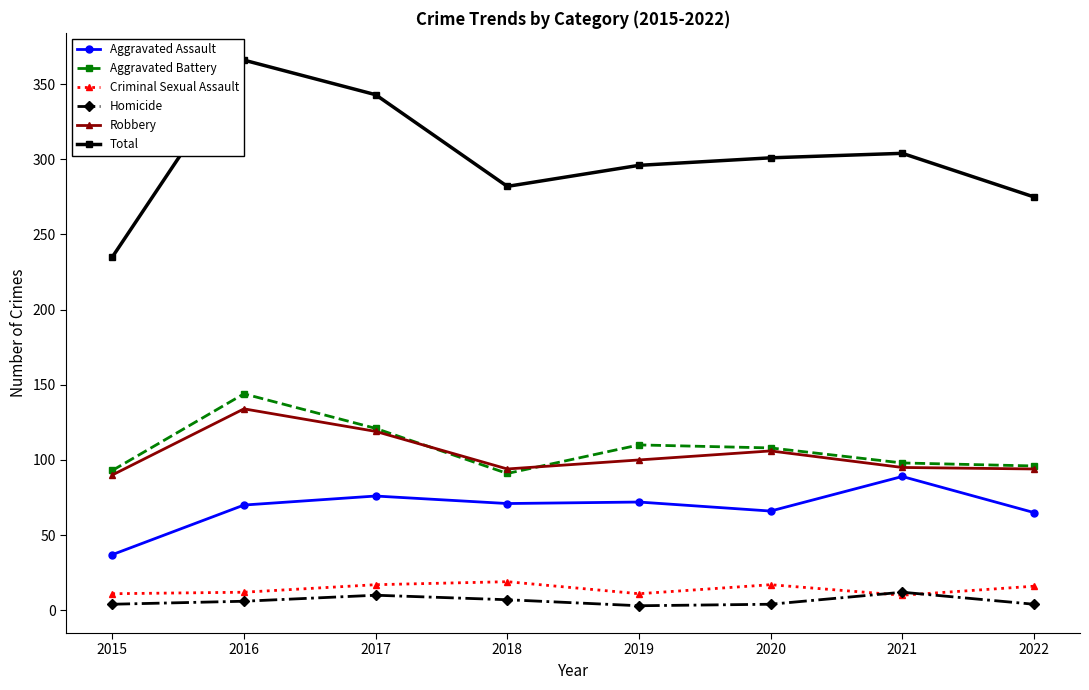

Which series has the largest range (max minus min)?

Total